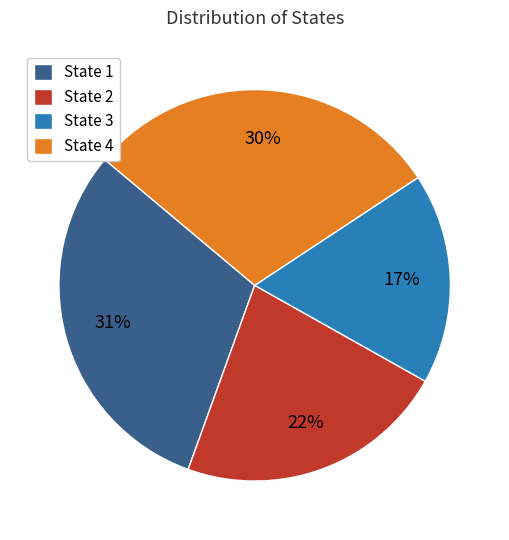

Which category has the smallest portion of the pie?

State 3